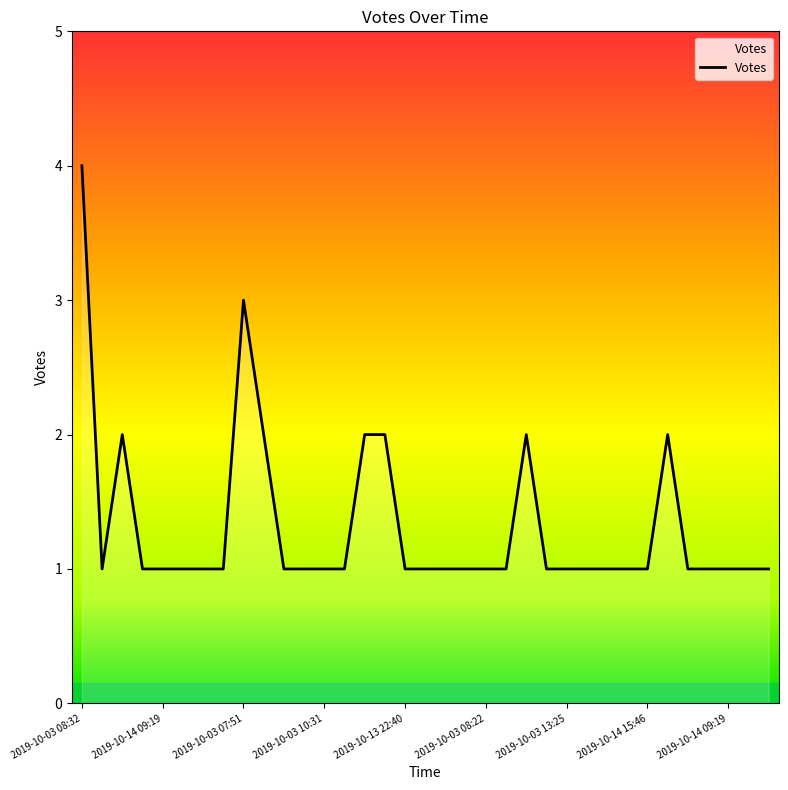

What is the greatest value displayed?

4